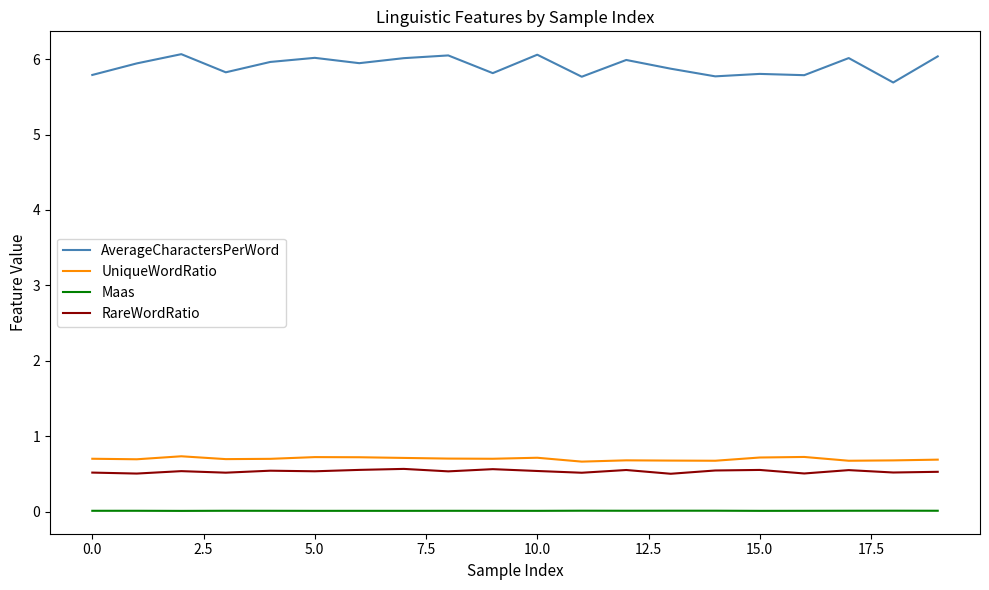

What is the greatest value displayed?

6.1